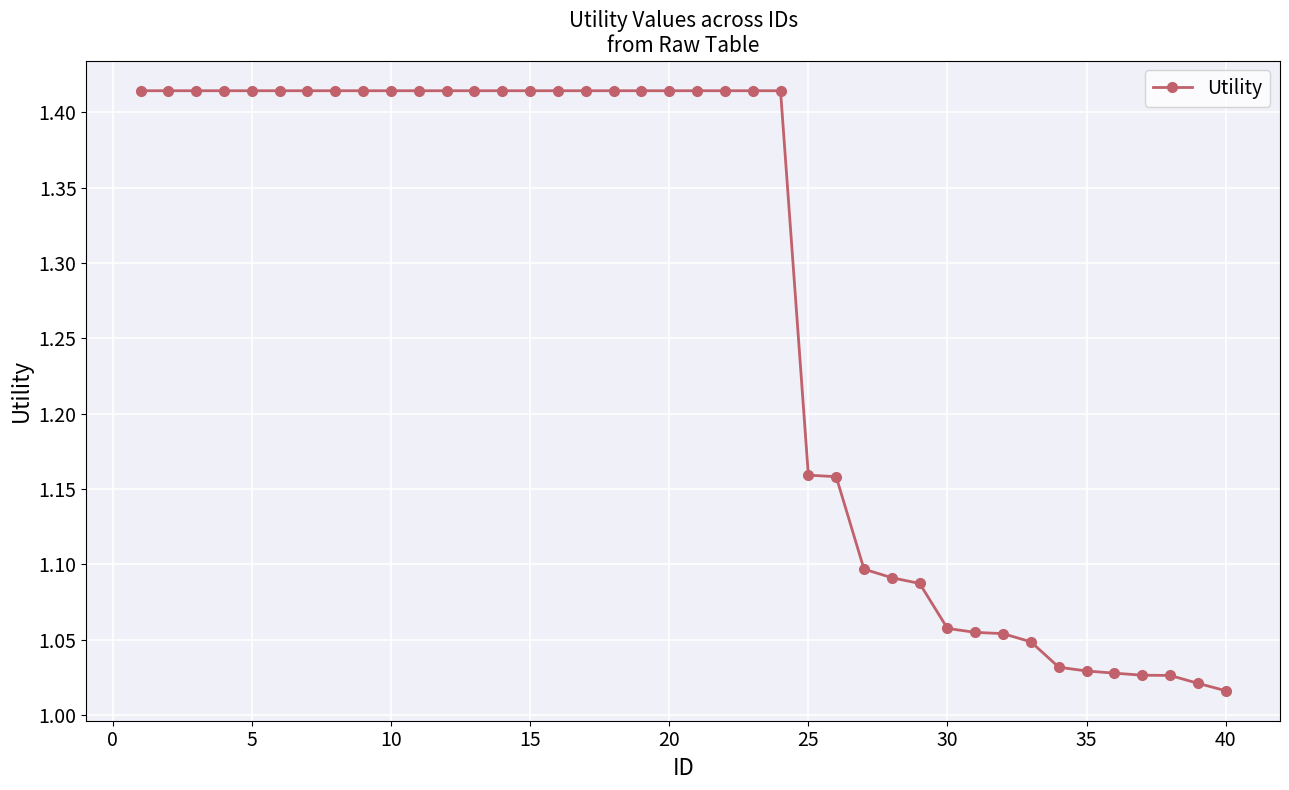

What is the difference between the second highest and second lowest values?

0.4